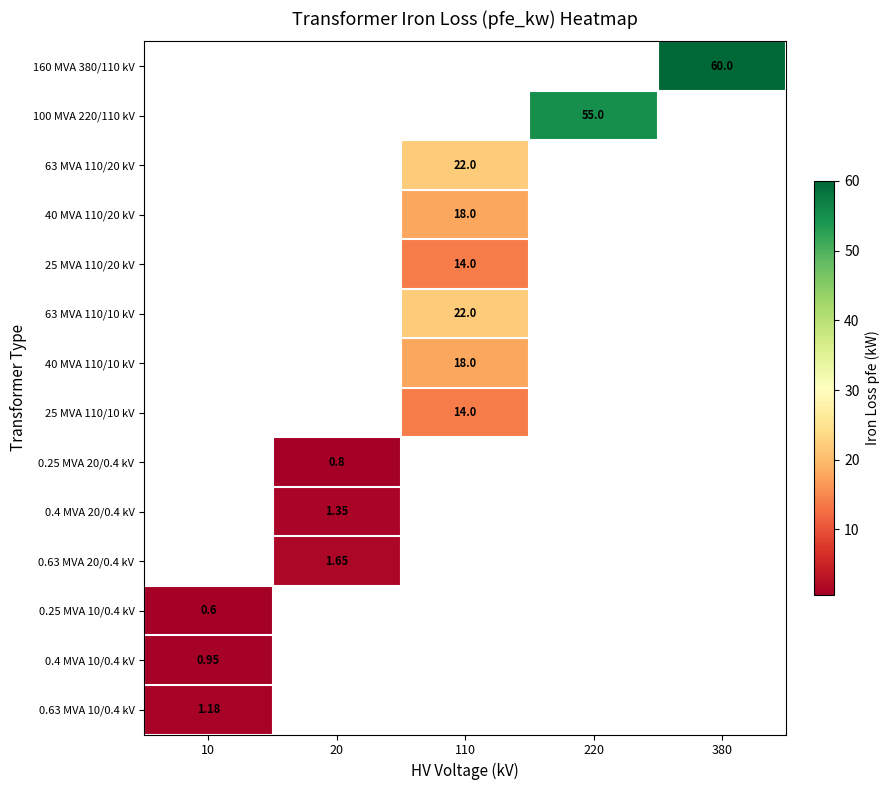

Is it true that 63 MVA 110/20 kV equals 37.8 at 110?

False